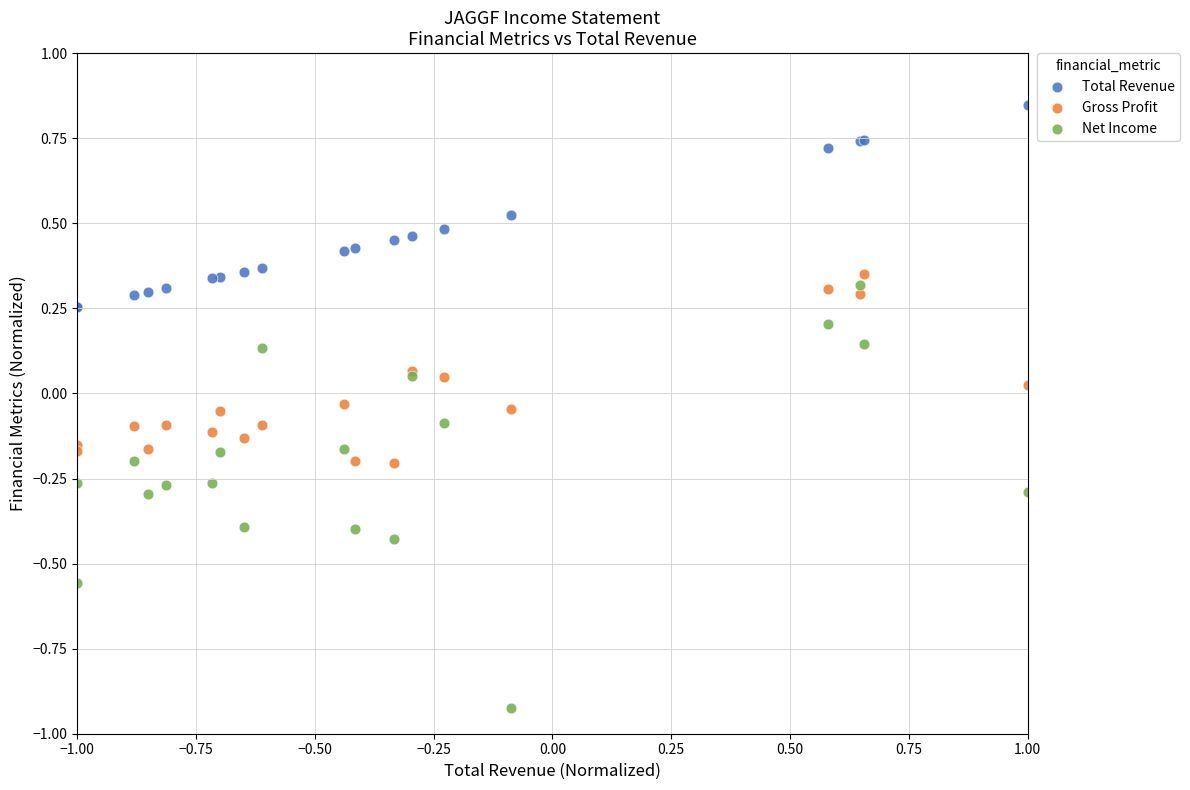

Which series contains the lowest Y value?

Net Income